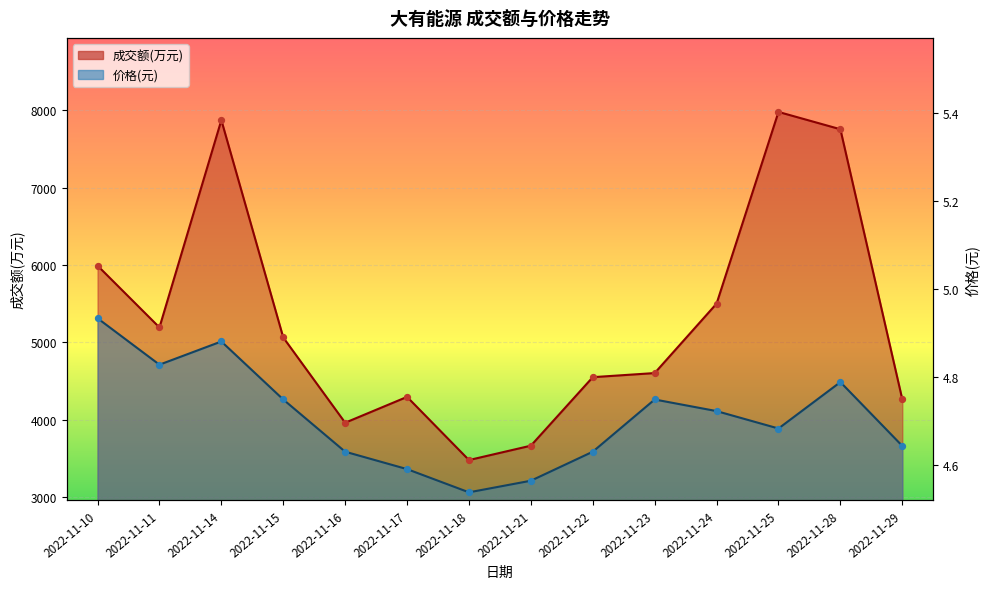

Which series has the widest spread of Y values?

成交额(万元)